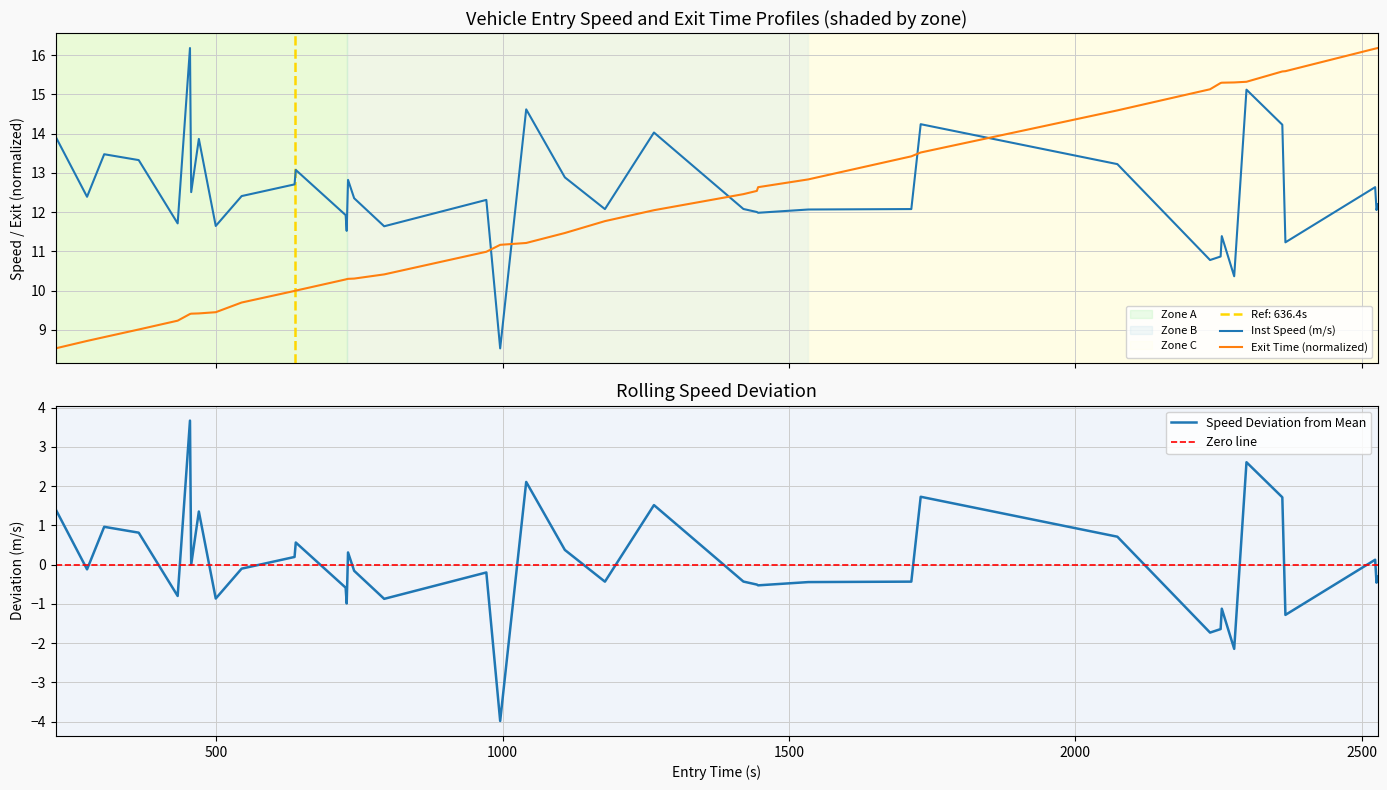

How many intersections are there between Inst Speed (m/s) and Exit Time (normalized)?

5